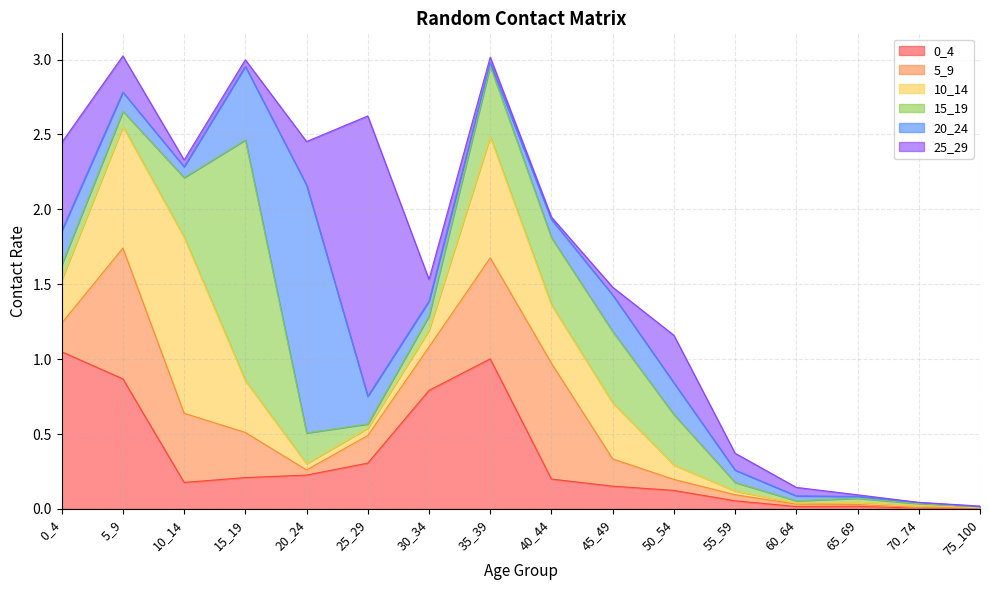

What is the value of the 15_19 point at the 3rd from the left?

0.4